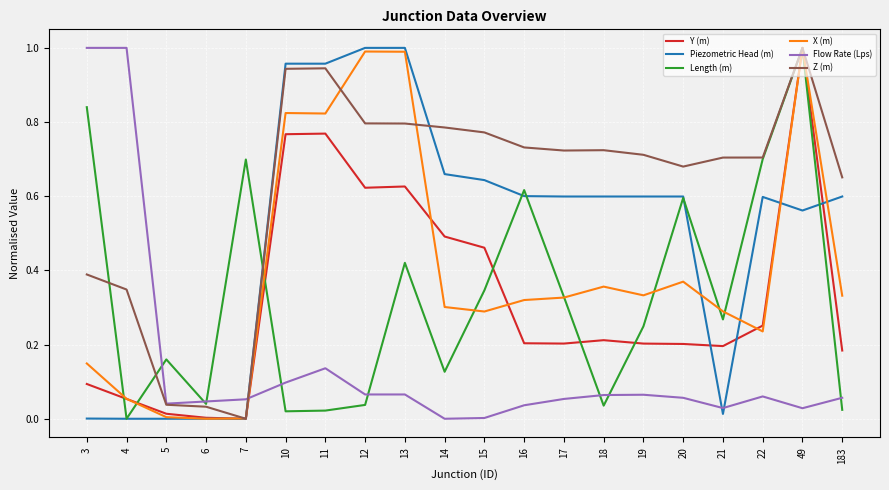

Where do Flow Rate (Lps) and Piezometric Head (m) first cross each other?

7 and 10